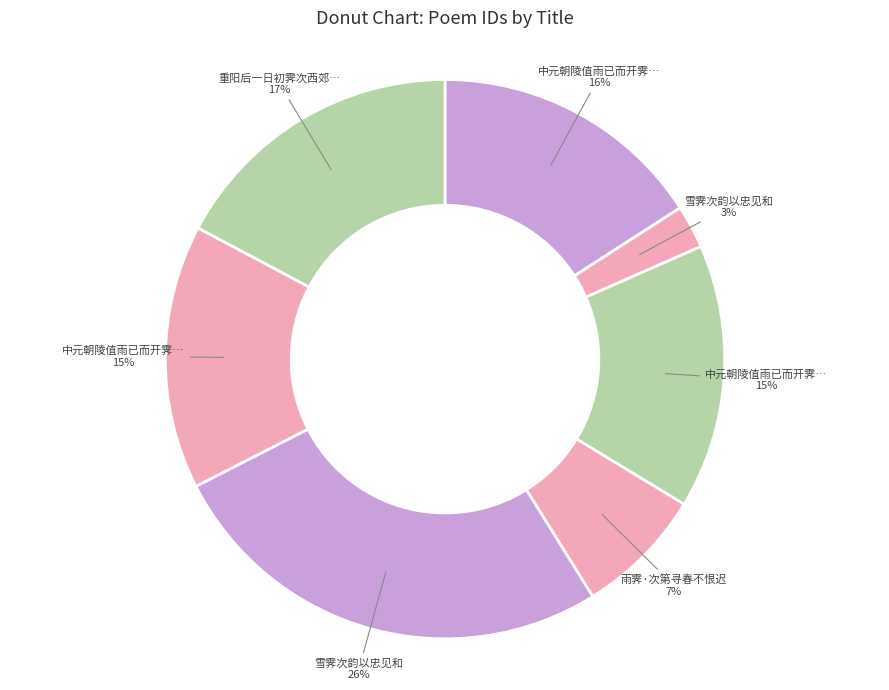

Which slice is the smallest?

雪霁次韵以忠见和